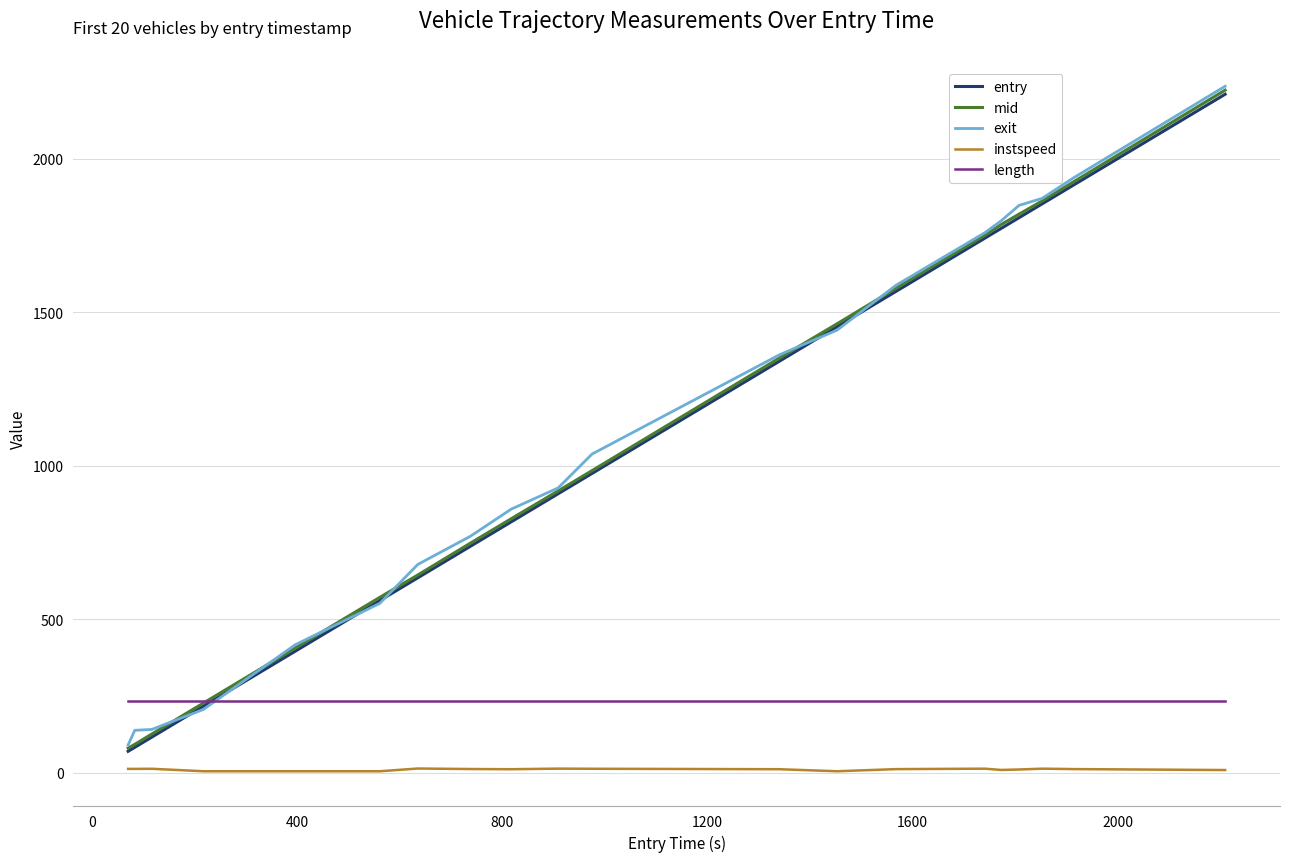

True or false: entry and instspeed cross at least once.

False